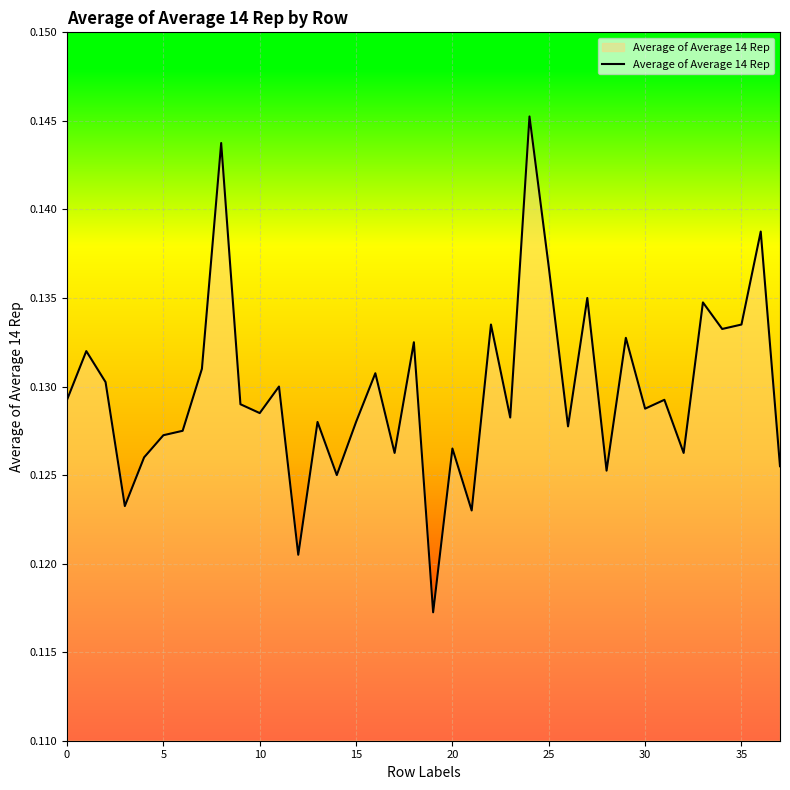

Is this an area chart (filled region under the line)?

Yes